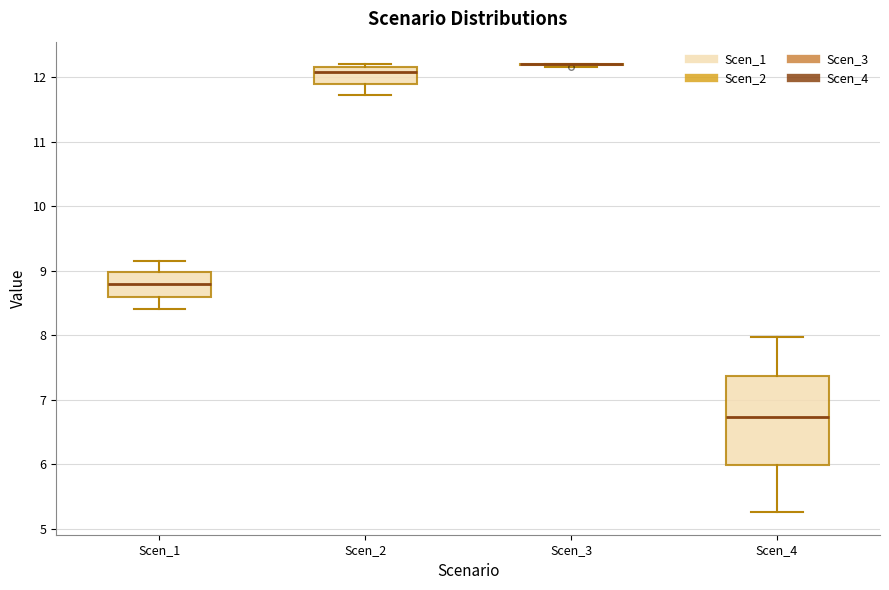

Reading left to right, transcribe this box plot: for each box, give where its median line is, the range the box spans, and where its two whiskers end, as read against the y-axis. The values are not printed on the chart, so give them approximately, as read against the axis.

Scen_1: median 8.8, box 8.6 to 9.0, whiskers 8.4 to 9.1
Scen_2: median 12.1, box 11.9 to 12.2, whiskers 11.7 to 12.2 (just above the box's upper edge)
Scen_3: box collapsed to a line at 12.2, whiskers 12.2 to 12.2
Scen_4: median 6.7, box 6.0 to 7.4, whiskers 5.3 to 8.0